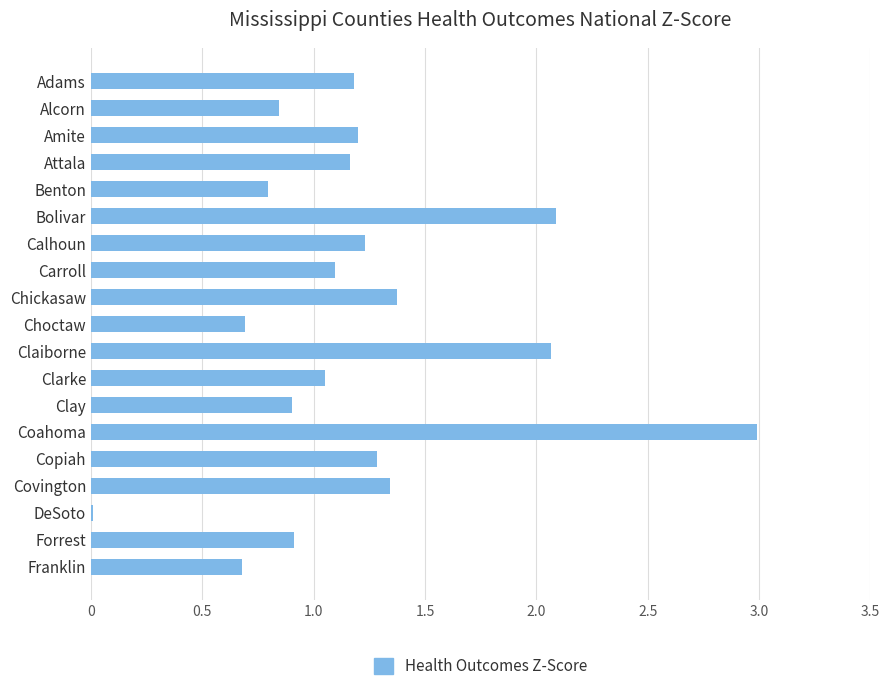

What is the sum of all values?

22.9